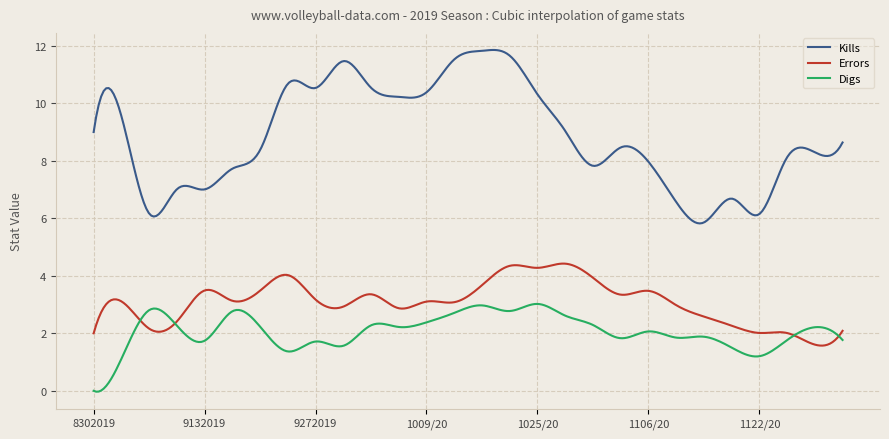

True or false: Digs and Kills cross at least once.

False